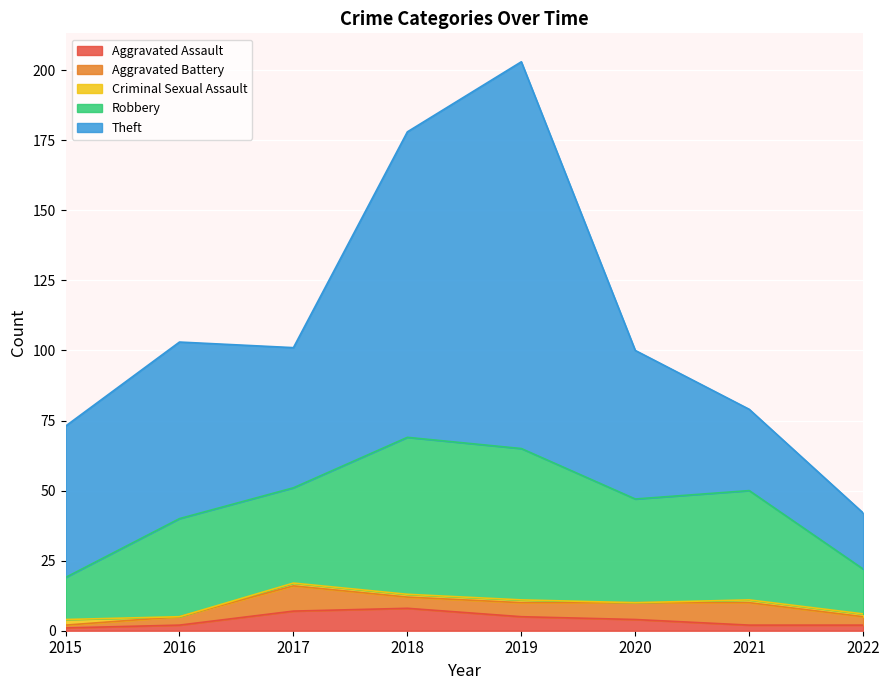

How many series are shown in this chart?

5